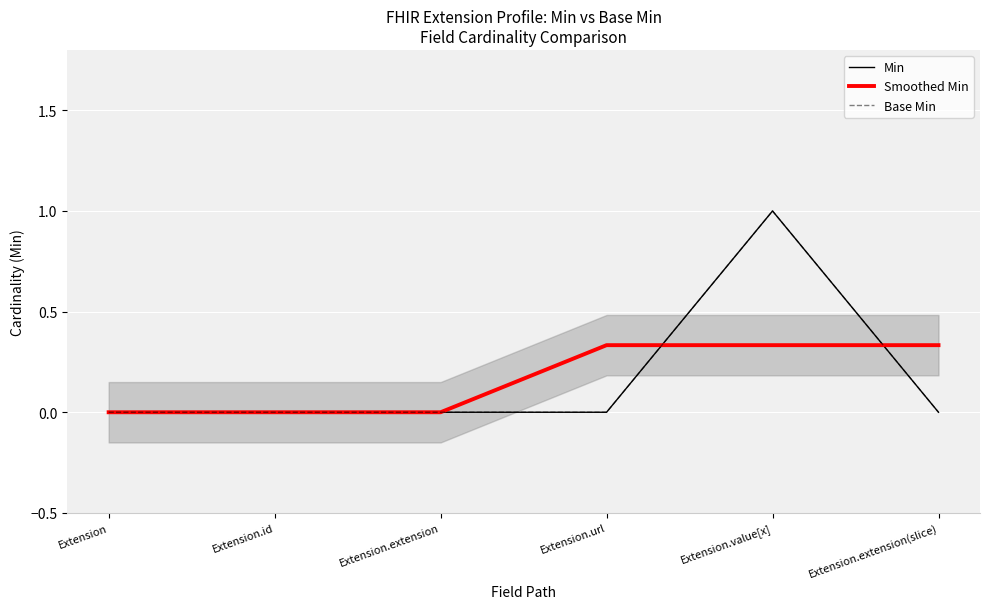

What is the highest value of the Min series?

1.0